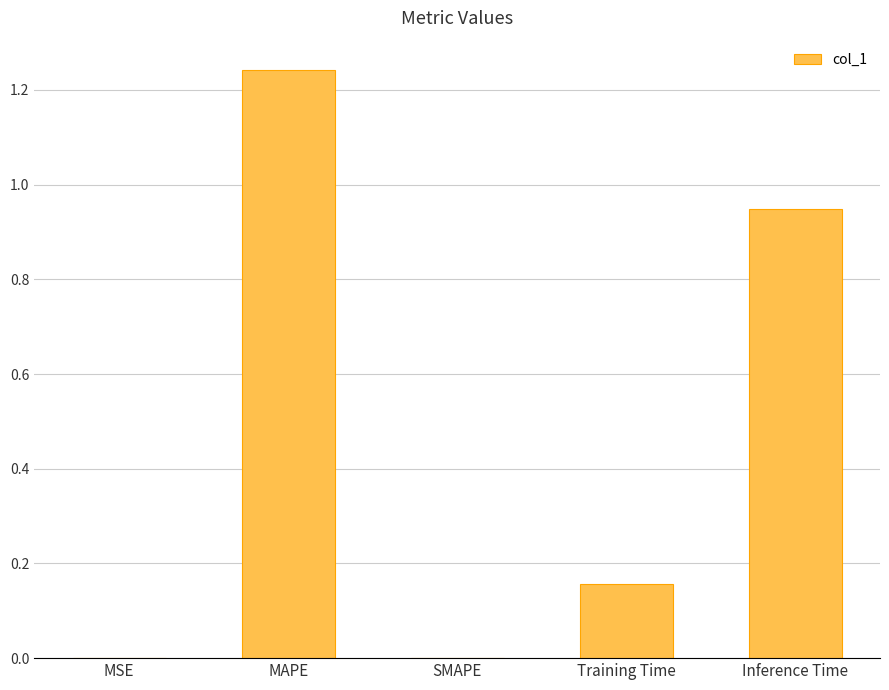

Which category has the highest value across all series?

MAPE